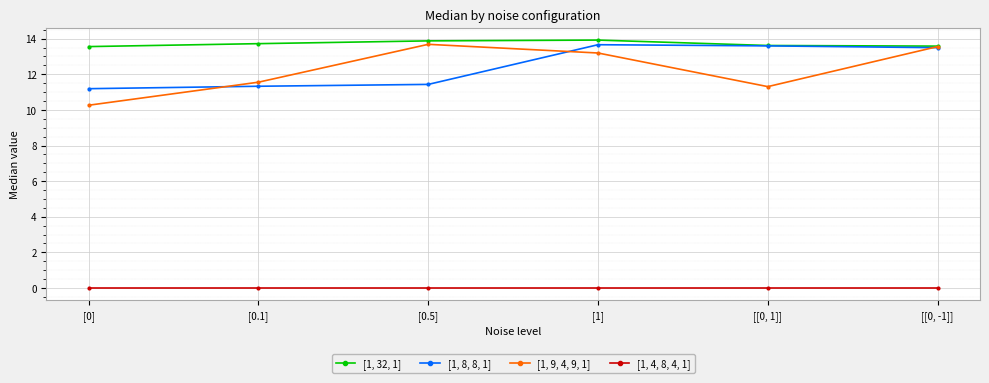

Count the [1, 32, 1] values in the range 13 to 14.

6